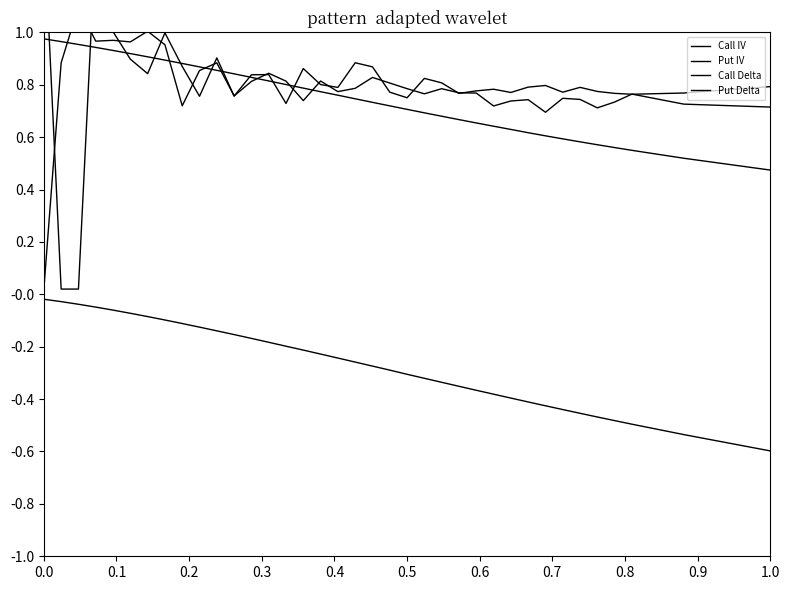

True or false: Put Delta and Call Delta intersect in this chart.

False